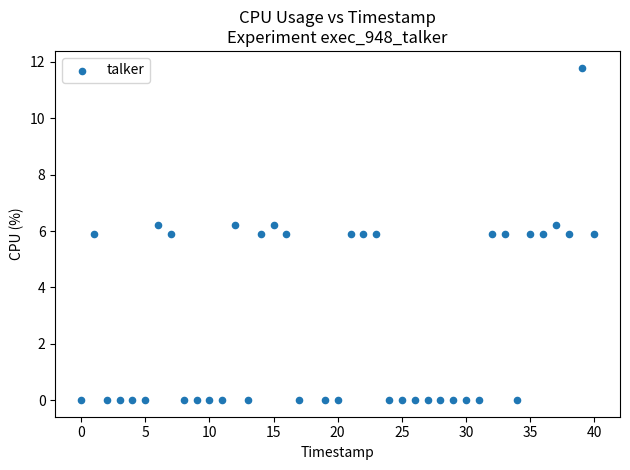

What is the range of Y values (max minus min)?

11.8